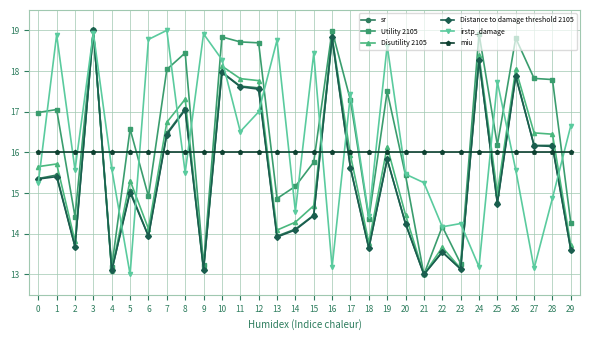

Is it true that Distance to damage threshold 2105 equals 13.7 at 2?

True